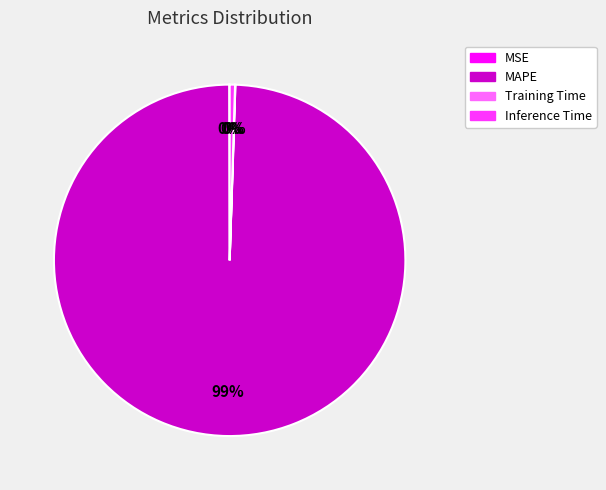

Does MAPE account for over 50% of the chart?

Yes